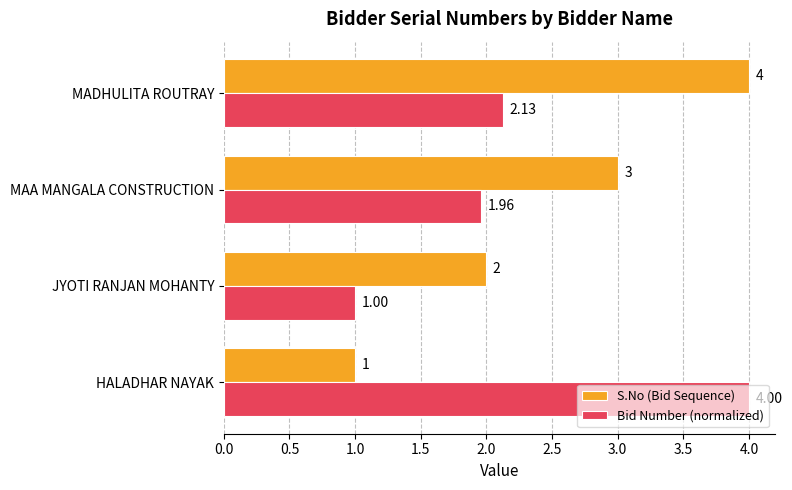

At which label does S.No (Bid Sequence) reach its peak?

MADHULITA ROUTRAY